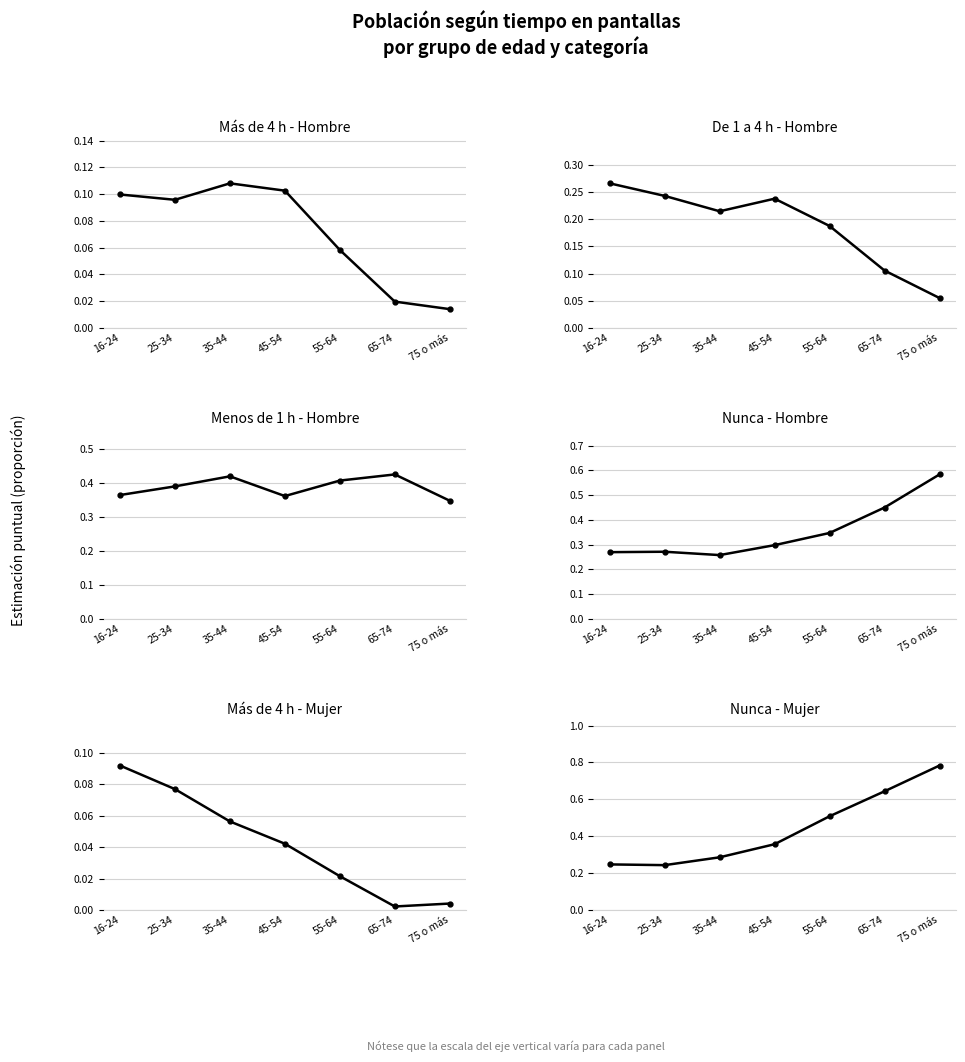

Reading left to right, list all the values displayed in this chart.

Más de 4 h - Hombre: 0.1	0.1	0.1	0.1	0.1	0.0	0.0
De 1 a 4 h - Hombre: 0.3	0.2	0.2	0.2	0.2	0.1	0.1
Menos de 1 h - Hombre: 0.4	0.4	0.4	0.4	0.4	0.4	0.3
Nunca - Hombre: 0.3	0.3	0.3	0.3	0.3	0.5	0.6
Más de 4 h - Mujer: 0.1	0.1	0.1	0.0	0.0	0.0	0.0
Nunca - Mujer: 0.2	0.2	0.3	0.4	0.5	0.6	0.8